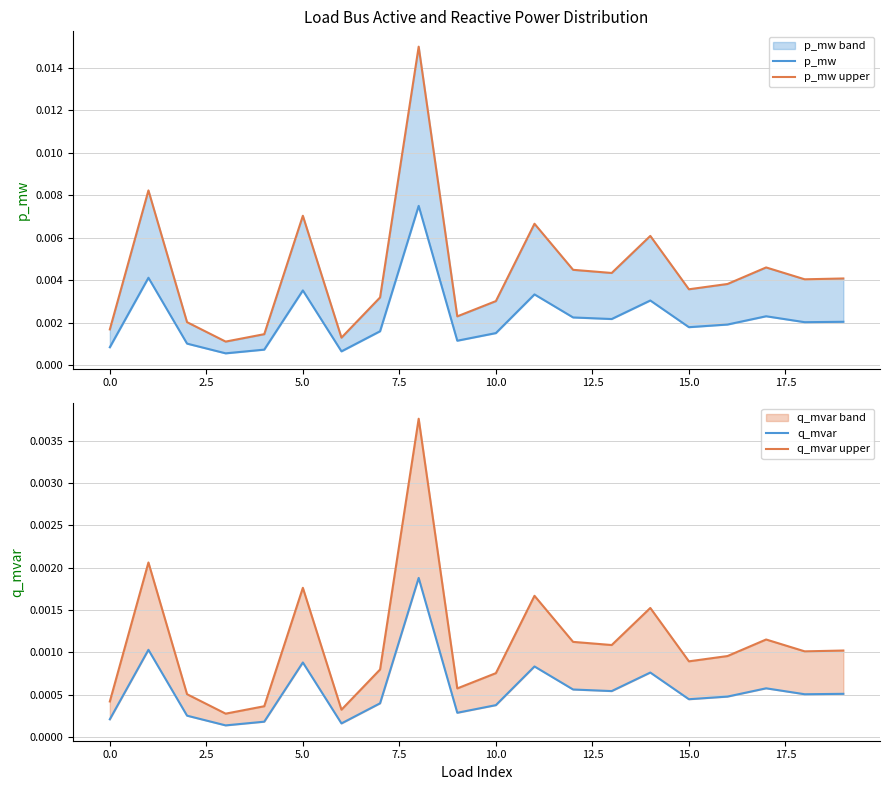

What are all the series names shown in the legend?

p_mw, p_mw upper, q_mvar, q_mvar upper